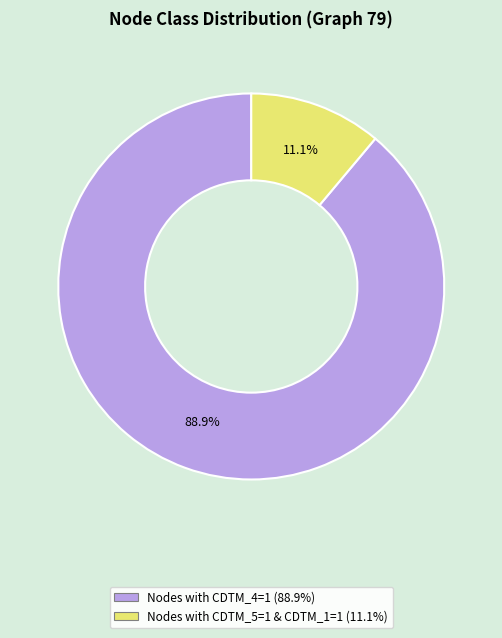

Is there any slice that represents more than half of the pie?

Yes